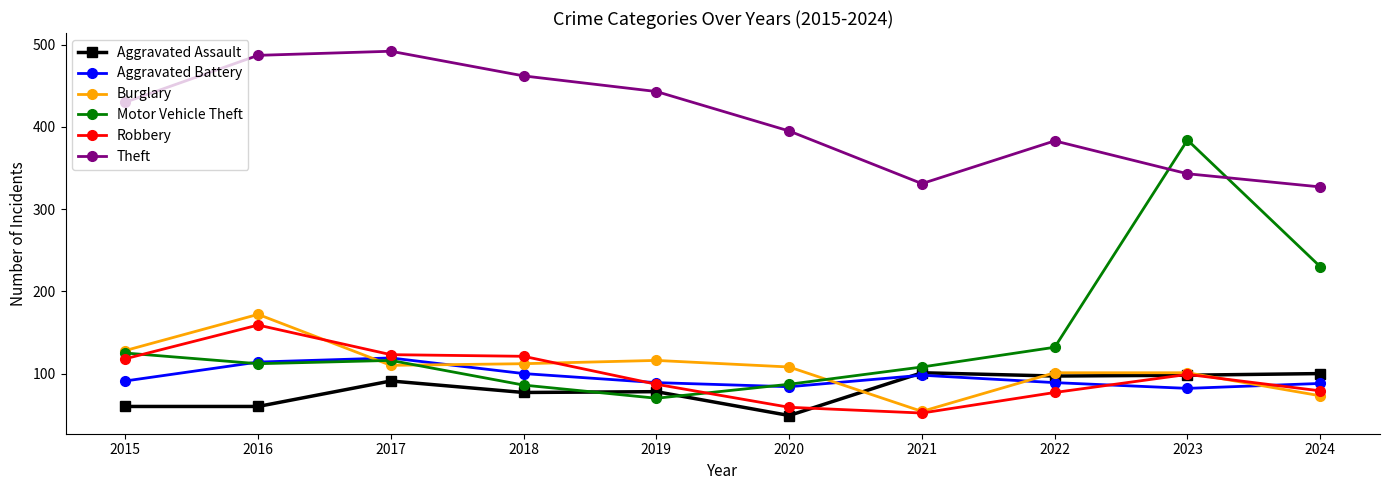

How many distinct data groups are displayed?

6